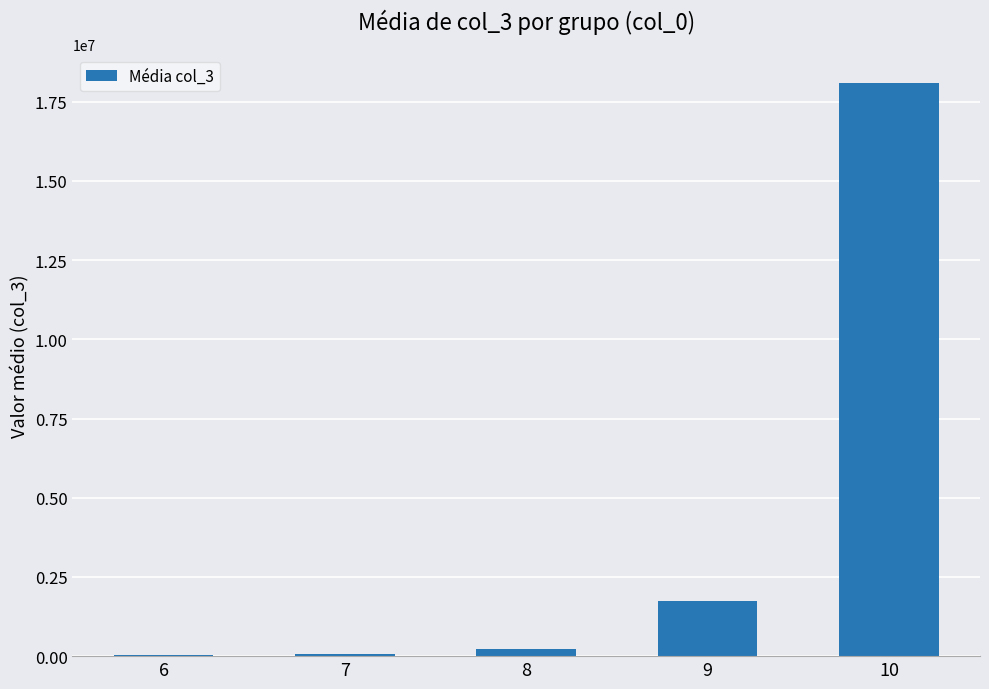

What is the maximum value shown in the chart?

18089278.5